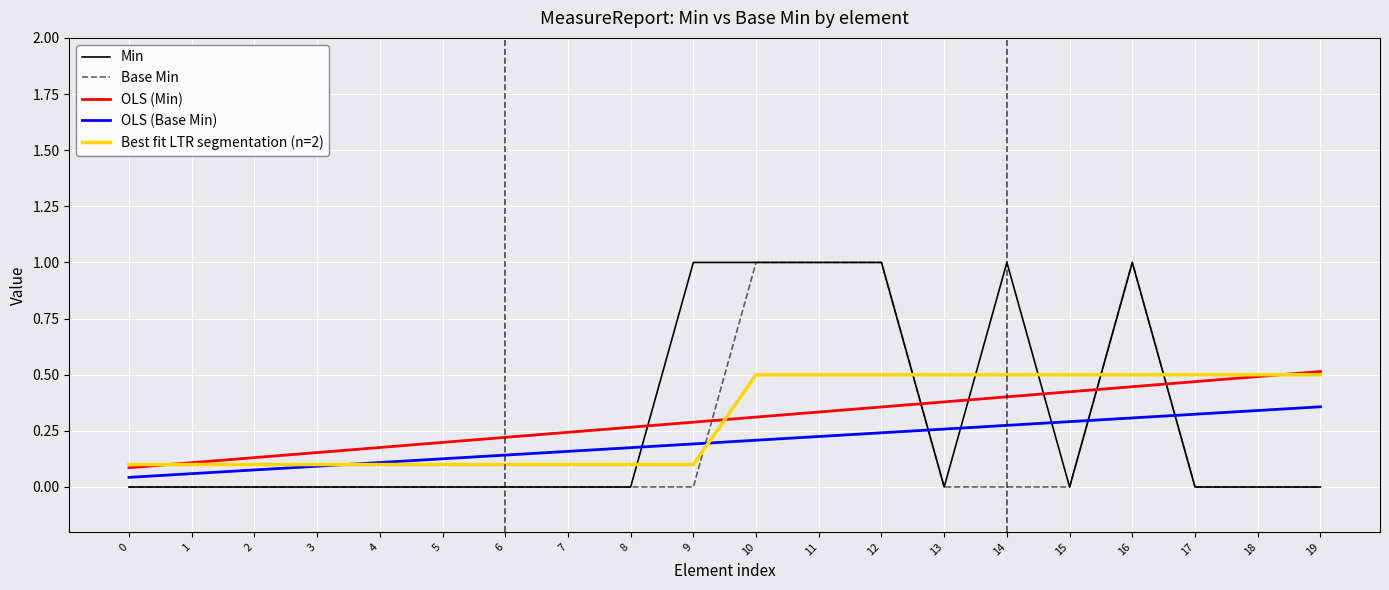

What are all the series names shown in the legend?

Min, Base Min, OLS (Min), OLS (Base Min), Best fit LTR segmentation (n=2)